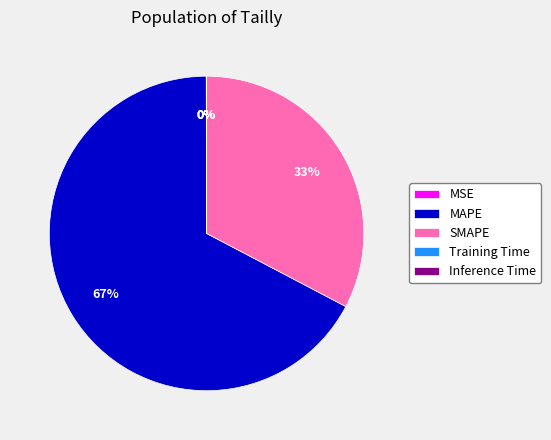

Is it true that MAPE is 67% of the pie?

True